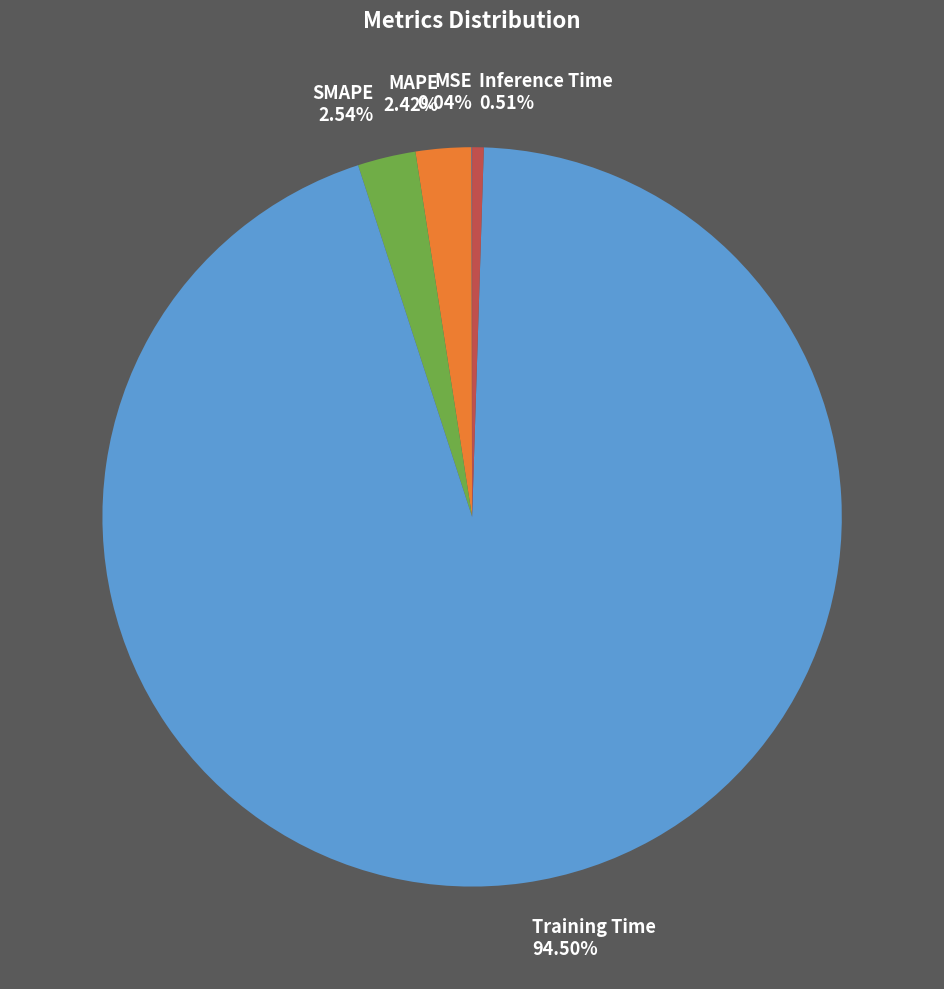

What is the majority slice?

Training Time